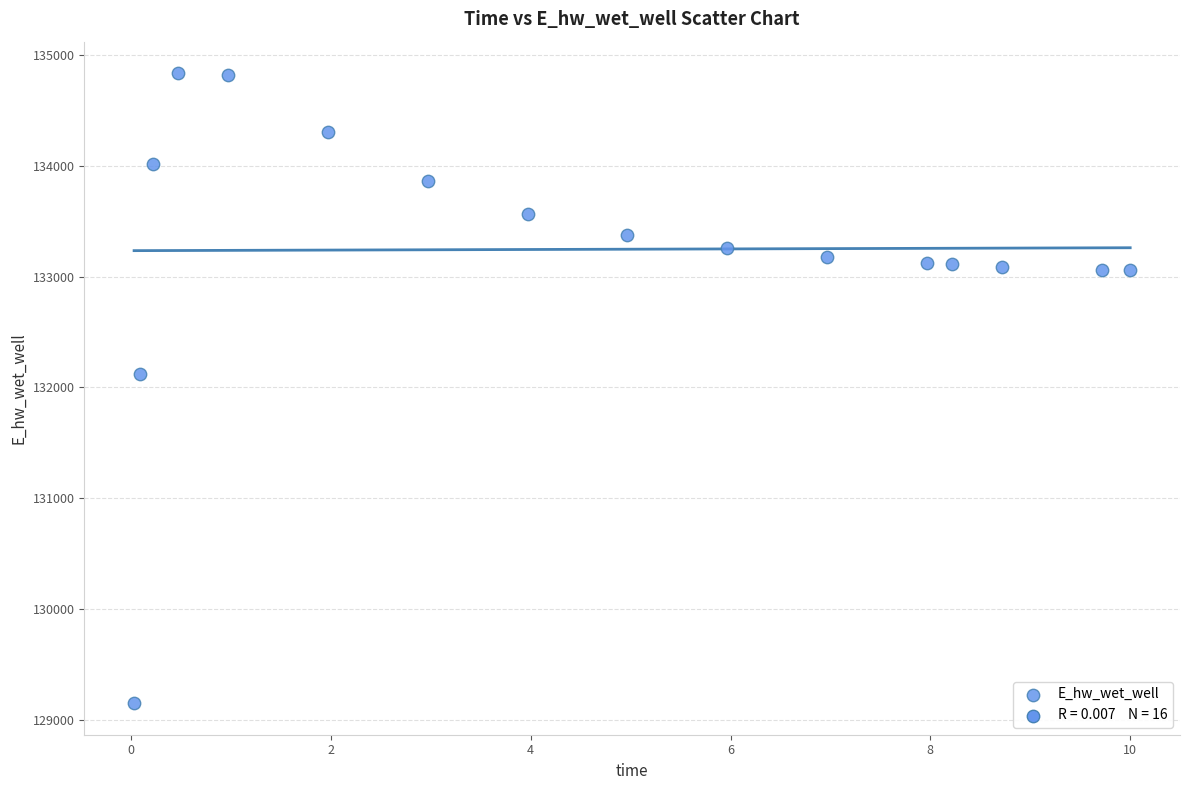

What Y value in the scatter plot is closest to 131992?

132116.7